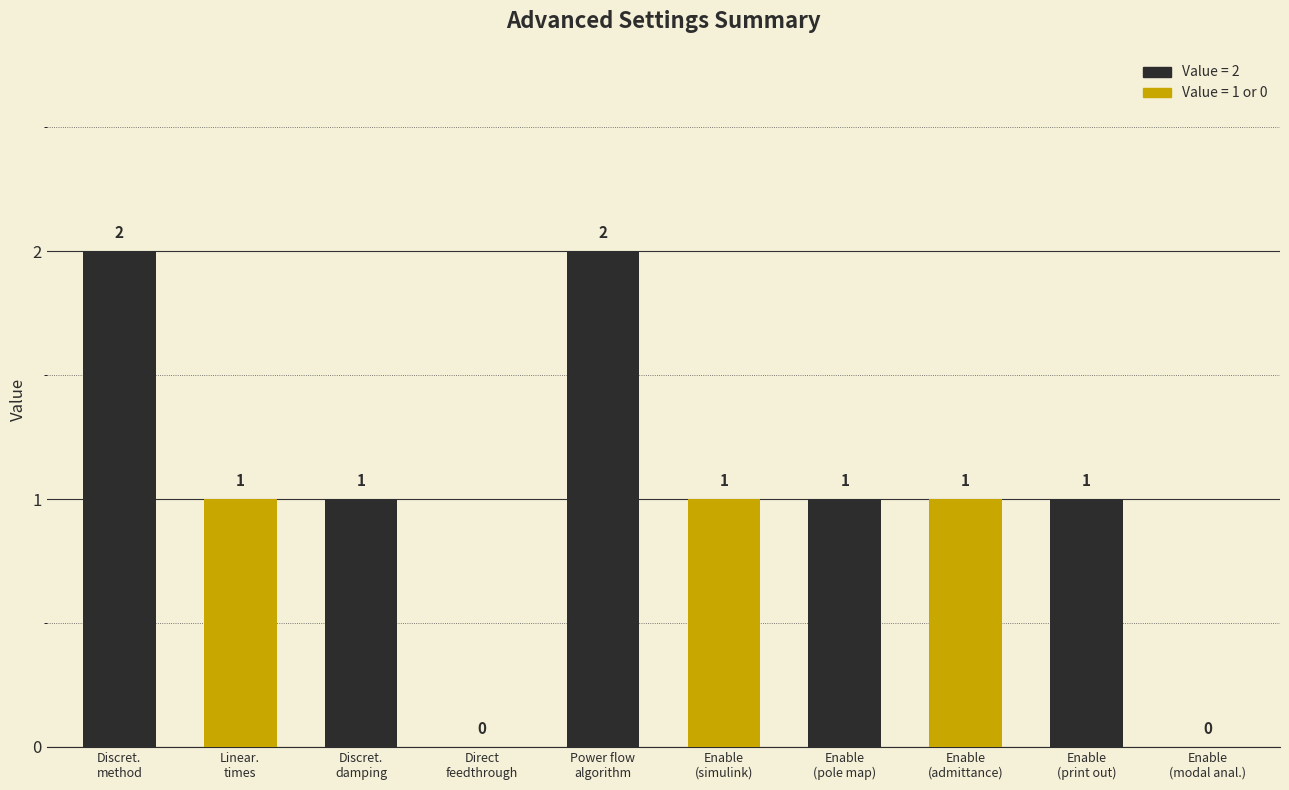

What is the change in value from Discret.
damping to Power flow
algorithm?

+1